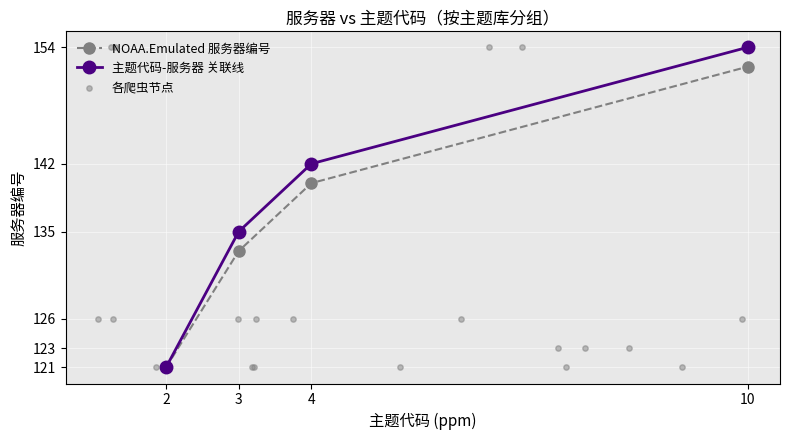

Rank the categories by NOAA.Emulated 服务器编号 value from lowest to highest.

2, 3, 4, 10